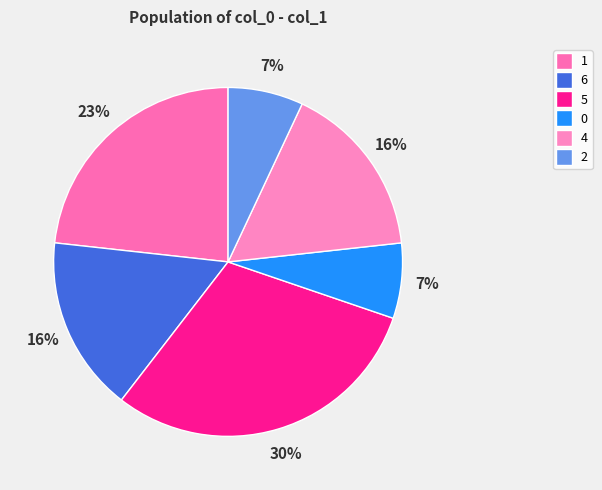

How many slices are in this pie chart?

6